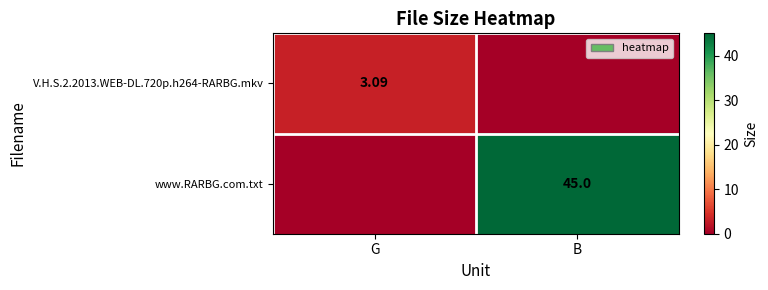

Which series has the largest range (max minus min)?

www.RARBG.com.txt